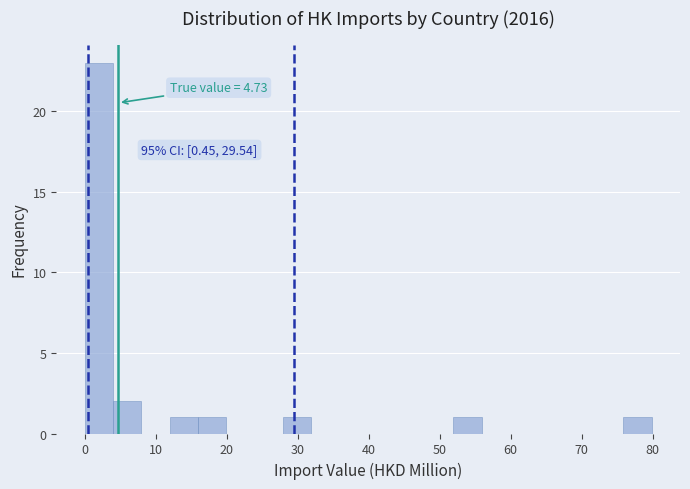

Read against the x-axis, roughly where is the centre of the tallest bar?

2